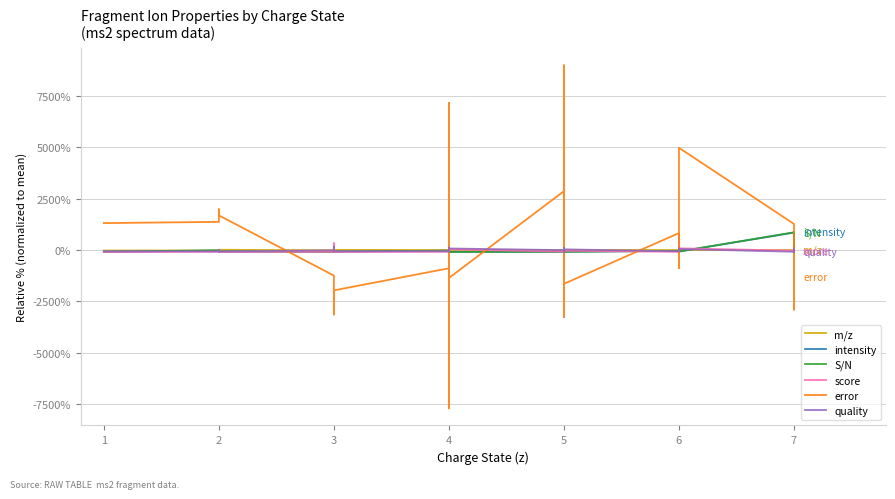

True or false: S/N has more than 1 interior local peaks.

True